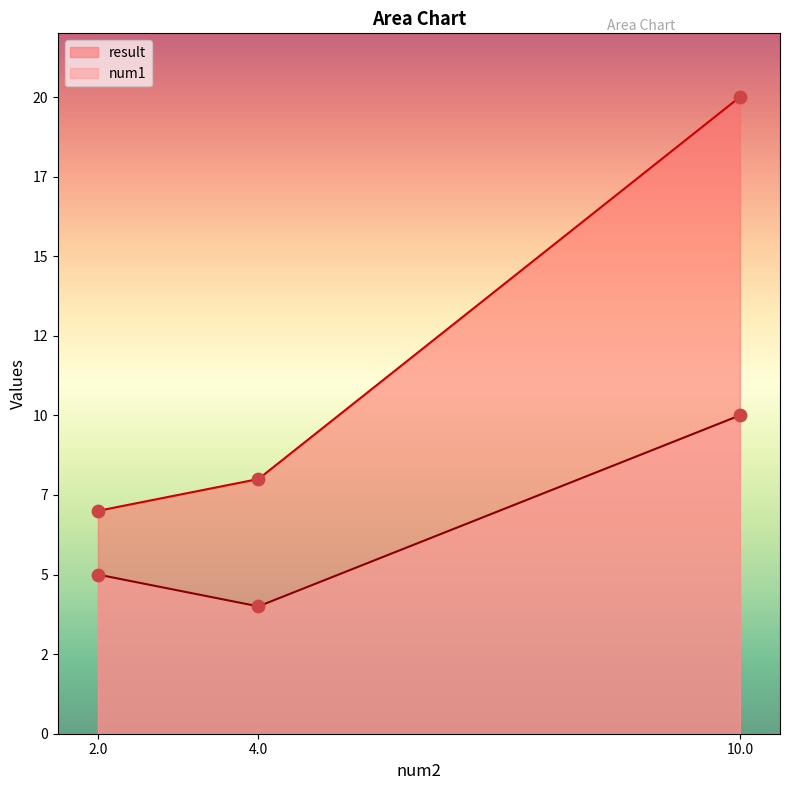

Which series contains the lowest Y value?

num1